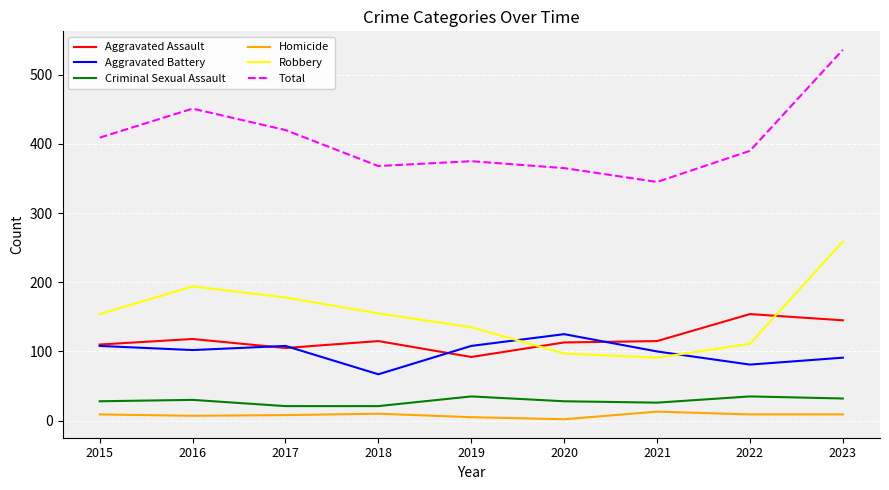

The value of Homicide at 2020 is 2. True or false?

True